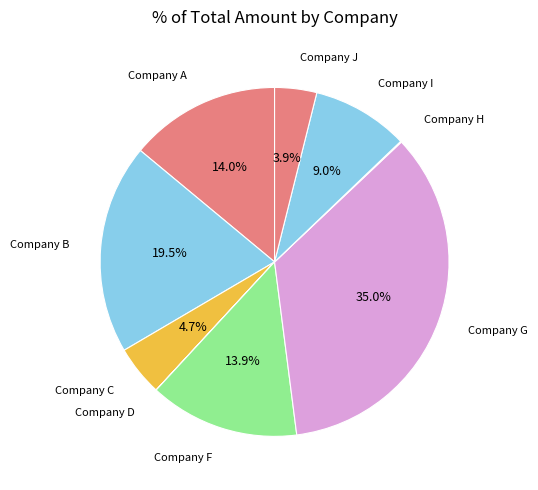

Which category has the biggest portion of the pie?

Company G